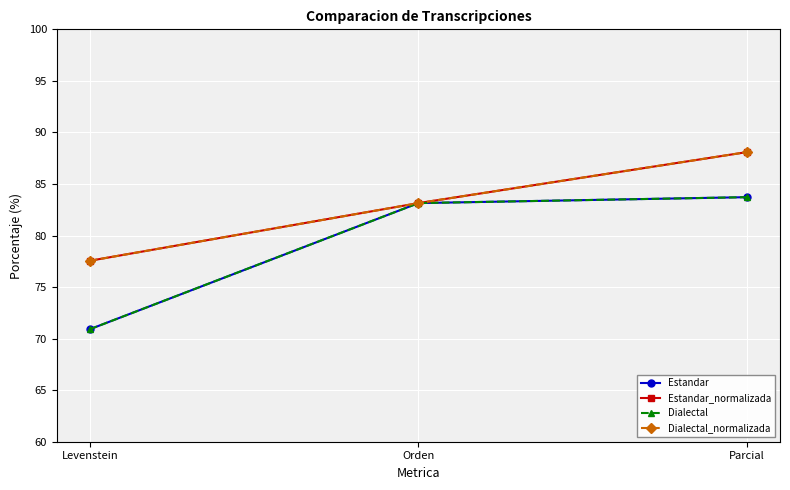

What is the difference between the highest and lowest values at Parcial?

4.4